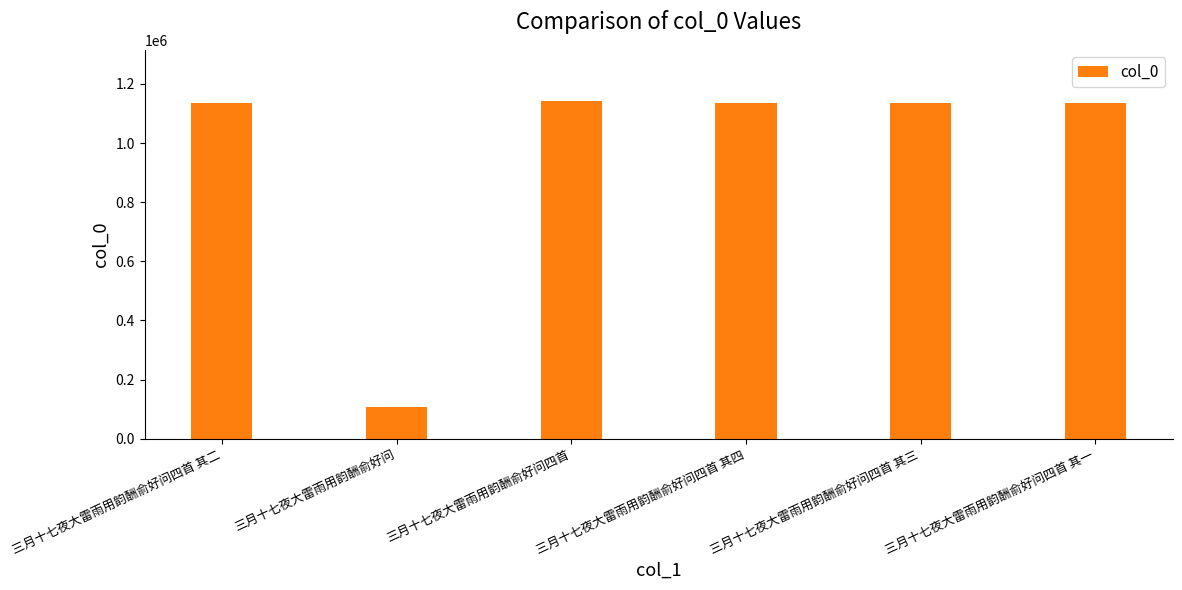

What is the minimum value shown in the chart?

105922